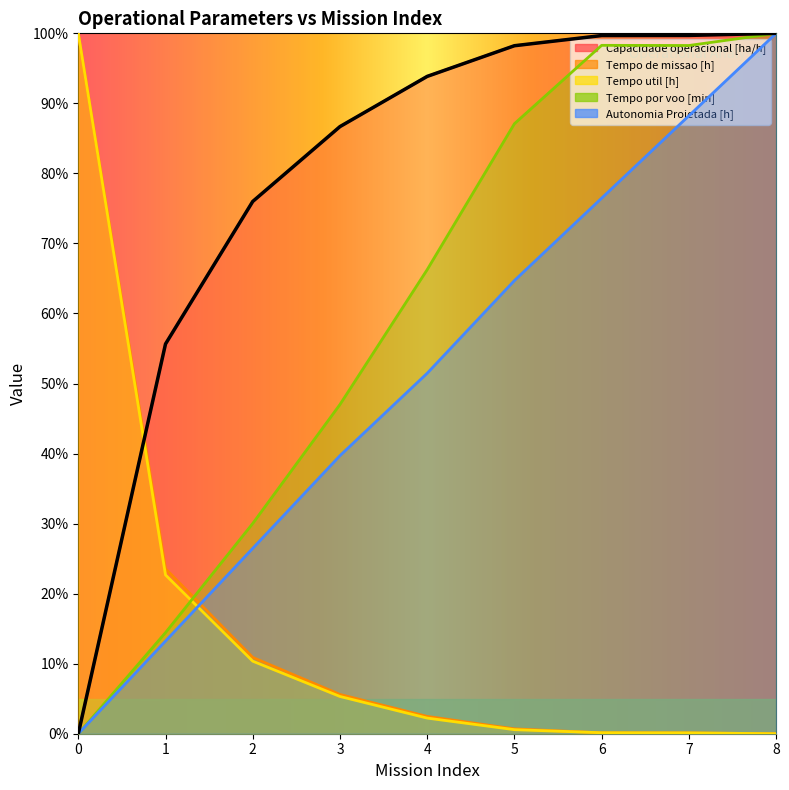

Reading right to left, what are all the values shown in this chart?

Capacidade operacional [ha/h]: 8=100.0	7=99.7	6=99.7	5=98.2	4=93.9	3=86.7	2=76.0	1=55.6	0=0.0
Tempo de missao [h]: 8=0.0	7=0.1	6=0.1	5=0.7	4=2.5	3=5.6	2=10.9	1=23.6	0=100.0
Tempo util [h]: 8=0.0	7=0.1	6=0.1	5=0.6	4=2.2	3=5.3	2=10.4	1=22.7	0=100.0
Tempo por voo [min]: 8=100.0	7=98.3	6=98.3	5=87.1	4=66.3	3=47.0	2=30.0	1=14.4	0=0.0
Autonomia Projetada [h]: 8=100.0	7=88.2	6=76.5	5=64.7	4=51.5	3=39.7	2=26.5	1=13.2	0=0.0